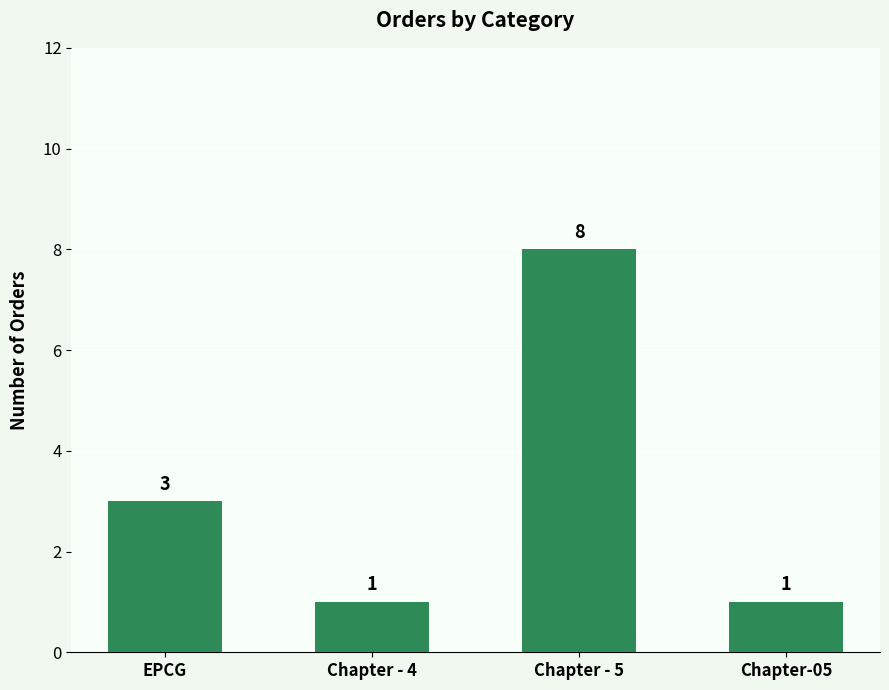

What is the maximum value shown in the chart?

8